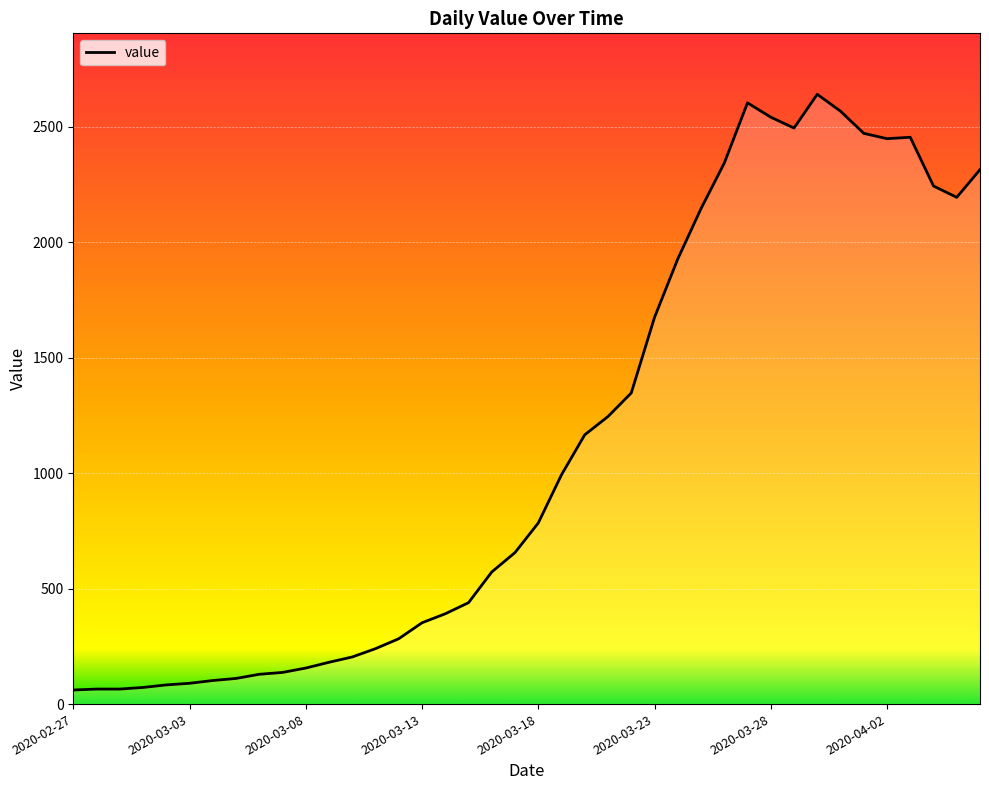

What is the difference between the maximum and minimum values?

2579